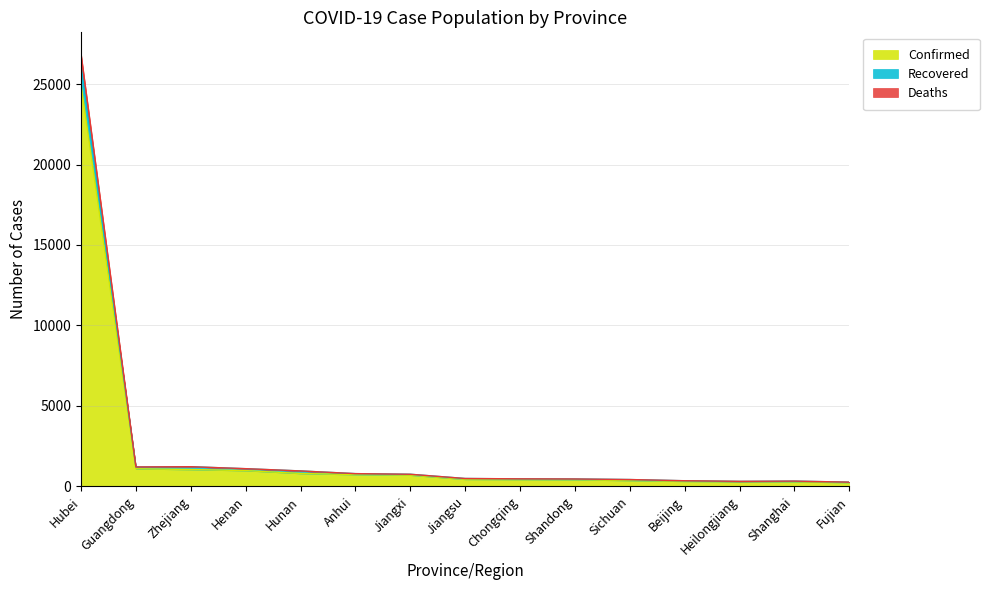

How many values in the Recovered series are below 490?

7